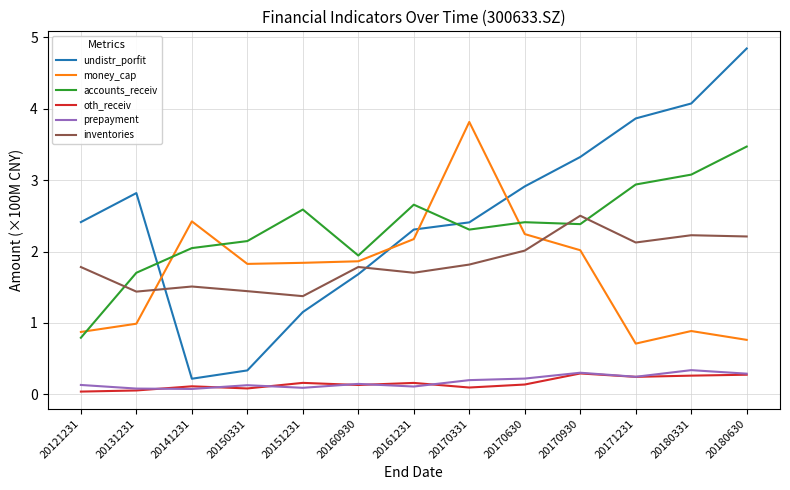

What is the lowest value of the undistr_porfit series?

0.2